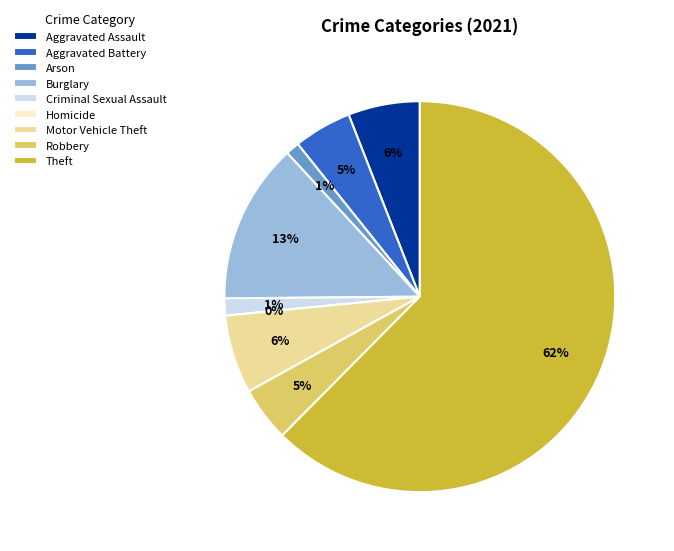

The Robbery slice represents 15% of the pie. True or false?

False